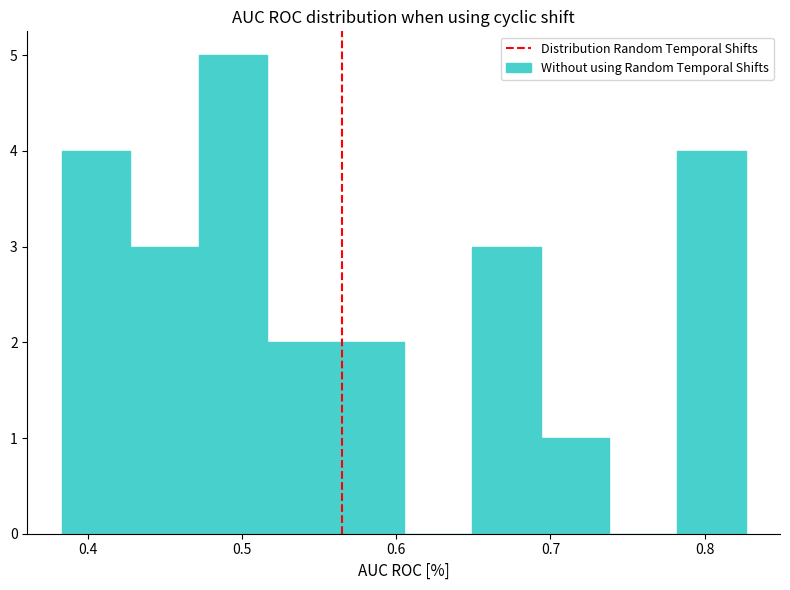

How tall is the bar that spans 0.69 to 0.74 on the x-axis? Neither the bar edges nor the heights are printed on the chart, so give them approximately, as read against the axes.

1